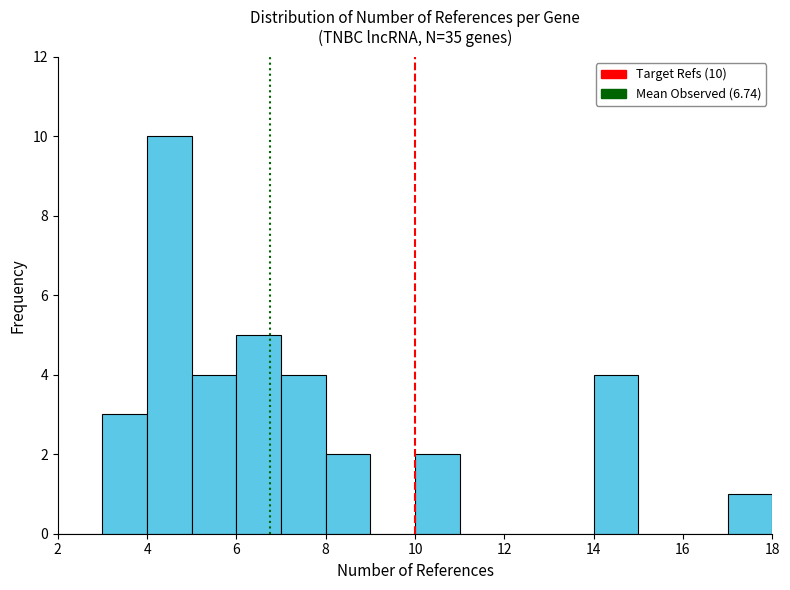

Which range on the x-axis has the tallest bar?

4 to 5